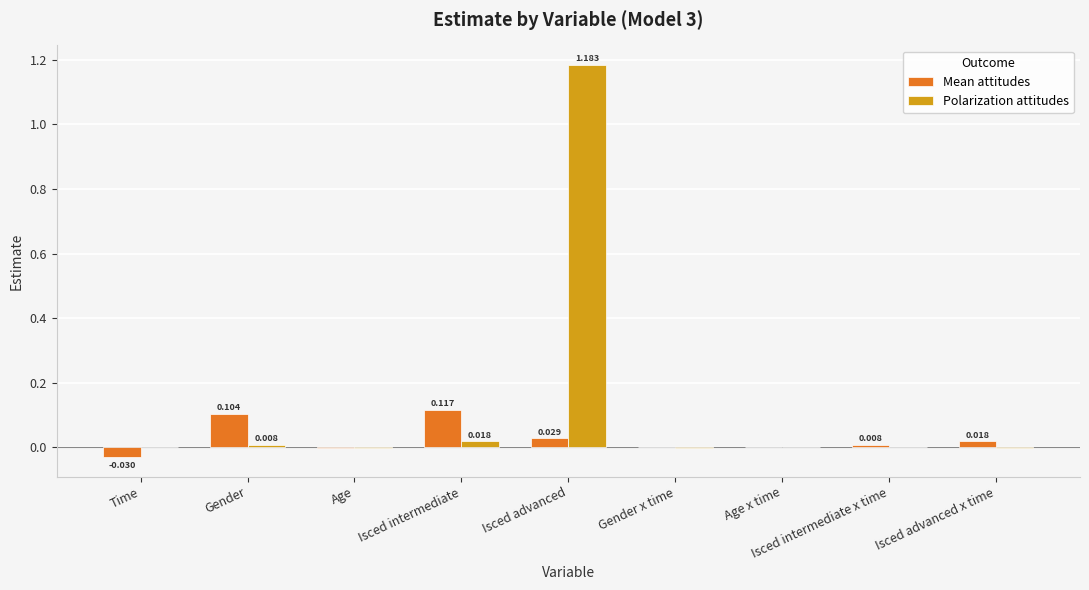

Where does the Polarization attitudes series first go above 0?

Time